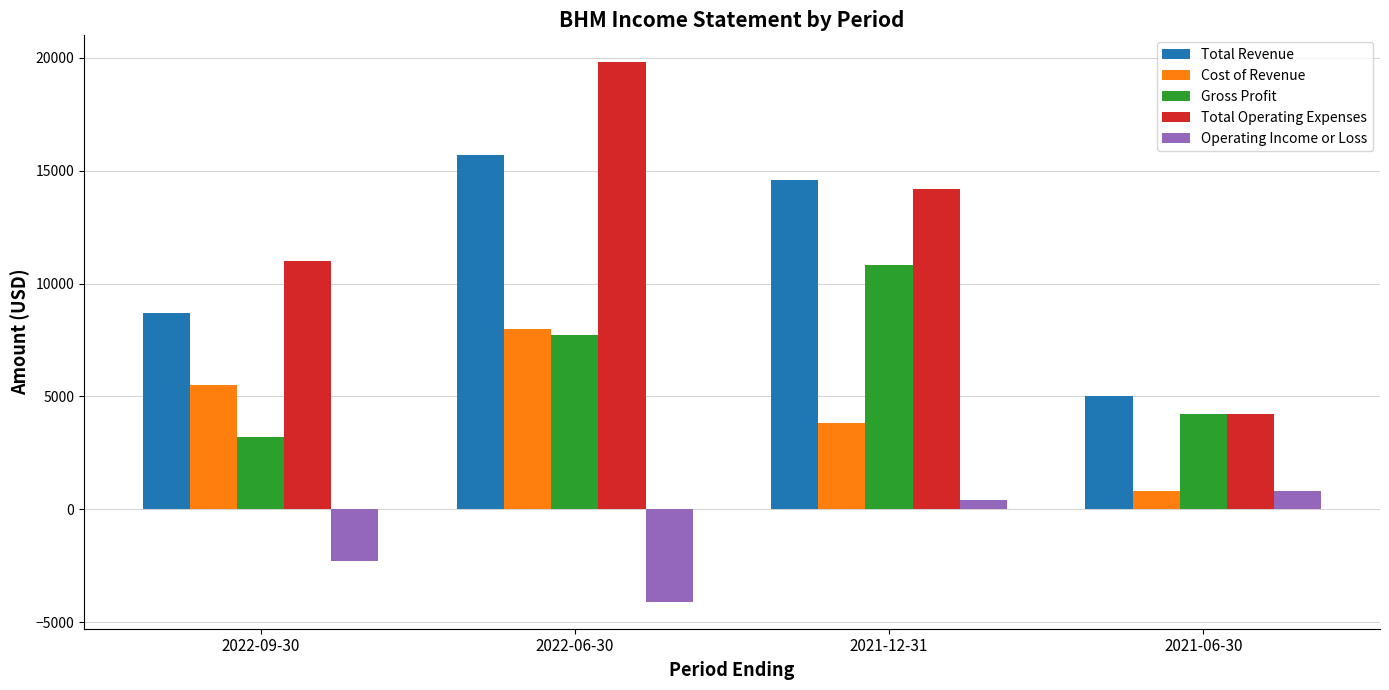

What is the difference between the highest and lowest values at 2022-06-30?

23900